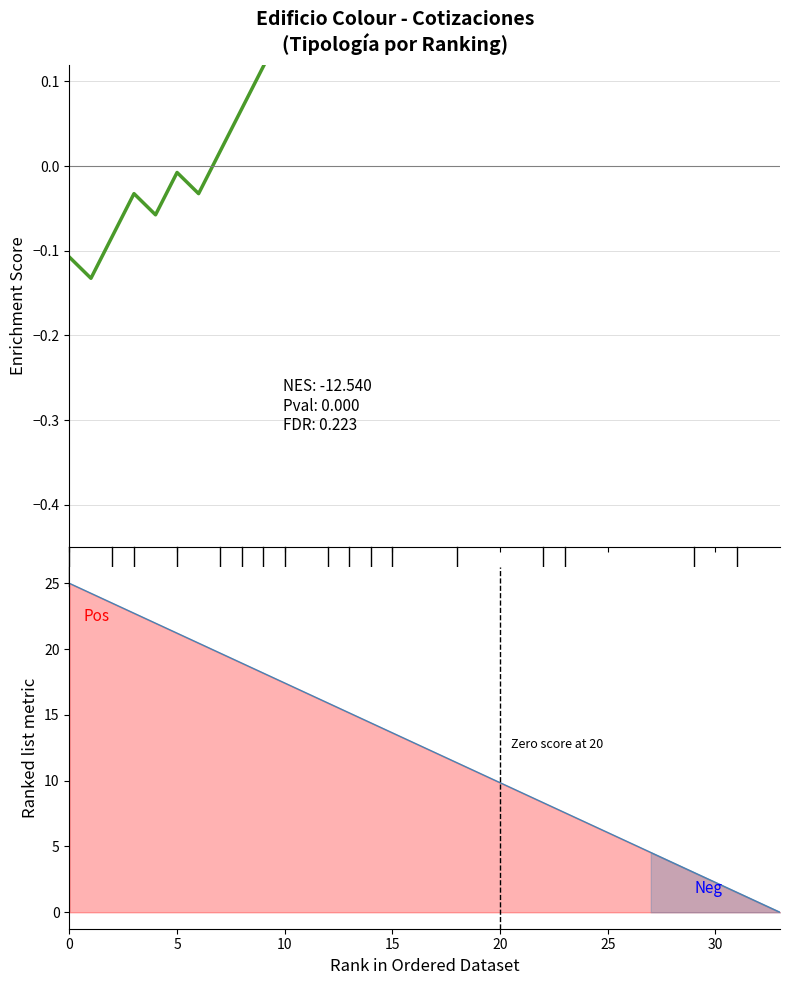

Which series has the largest total across all categories?

Ranked metric